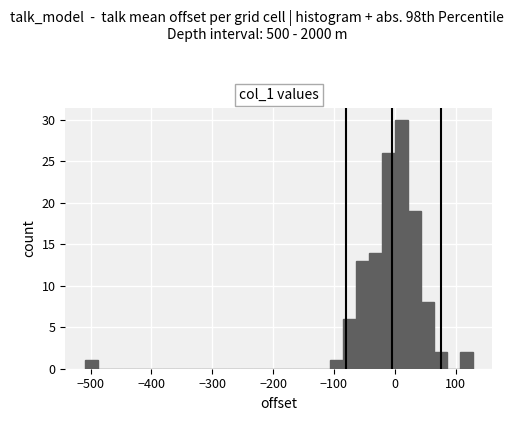

Around what value on the x-axis is the tallest bar? Give the approximate position of its centre, as read against the axis.

10